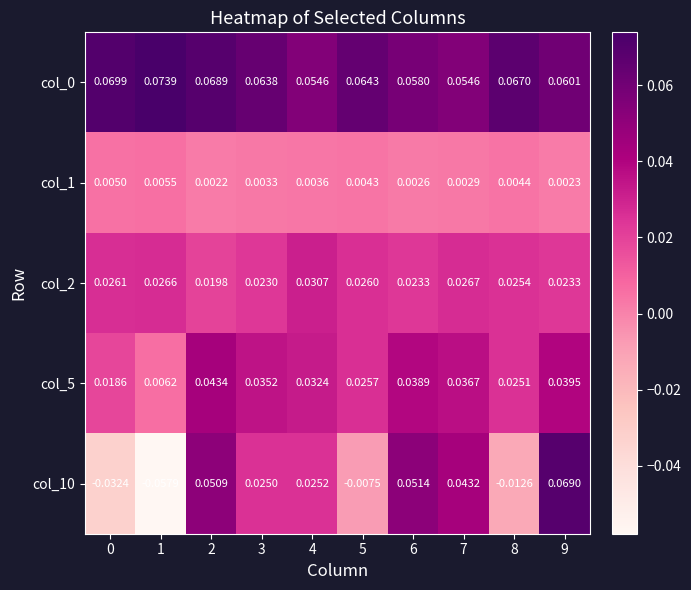

Is the value of col_10 at 3 greater than the value of col_5 at 9?

No